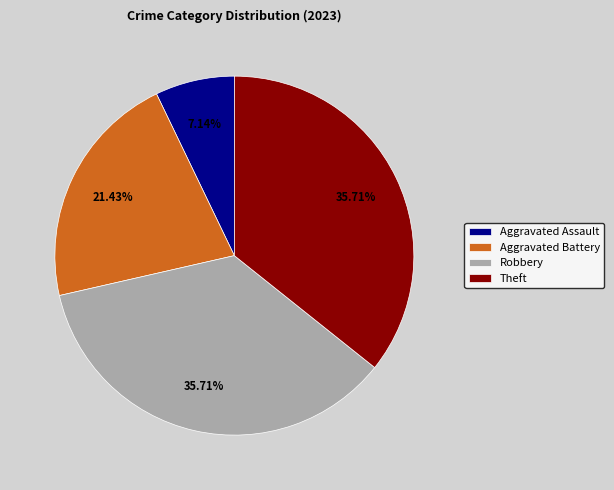

How many segments does this pie chart have?

4